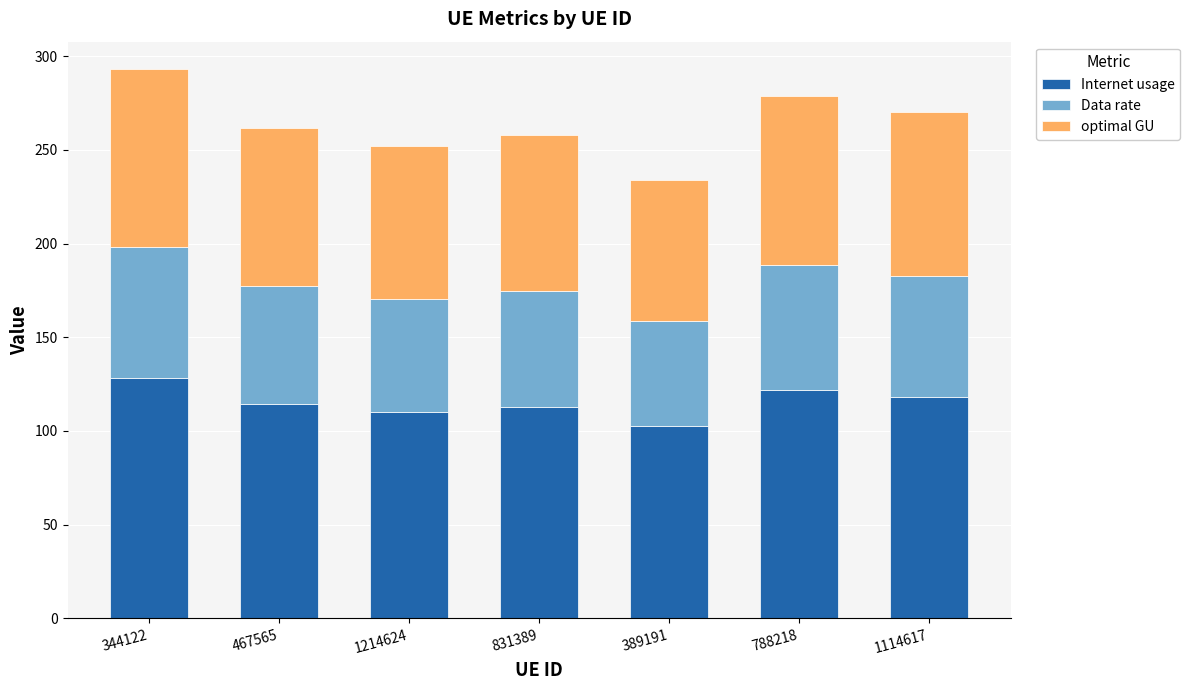

What is the highest value of the Internet usage series?

128.1